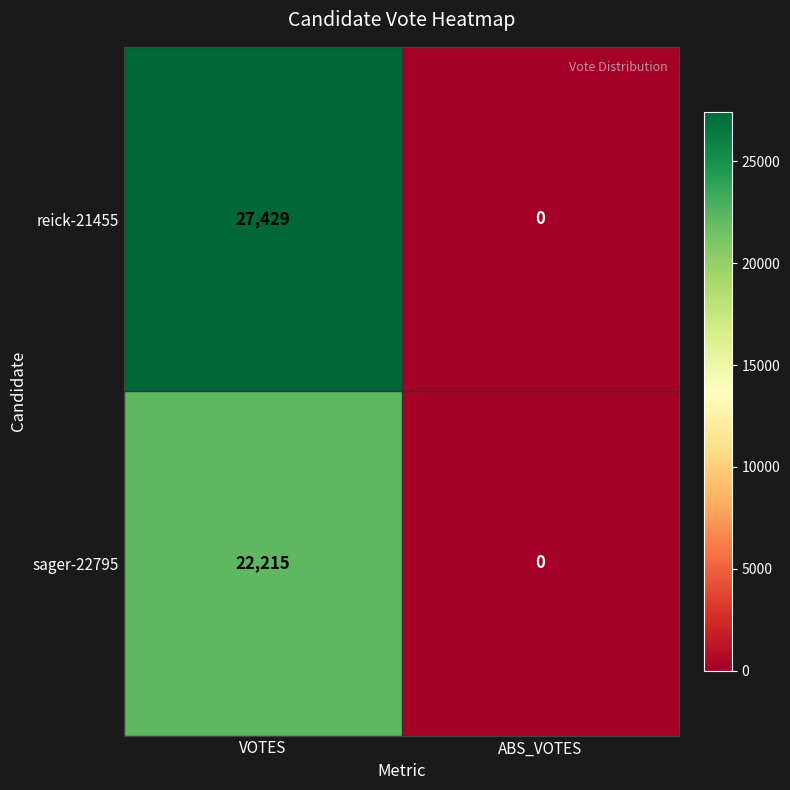

Which series has the largest total across all categories?

reick-21455